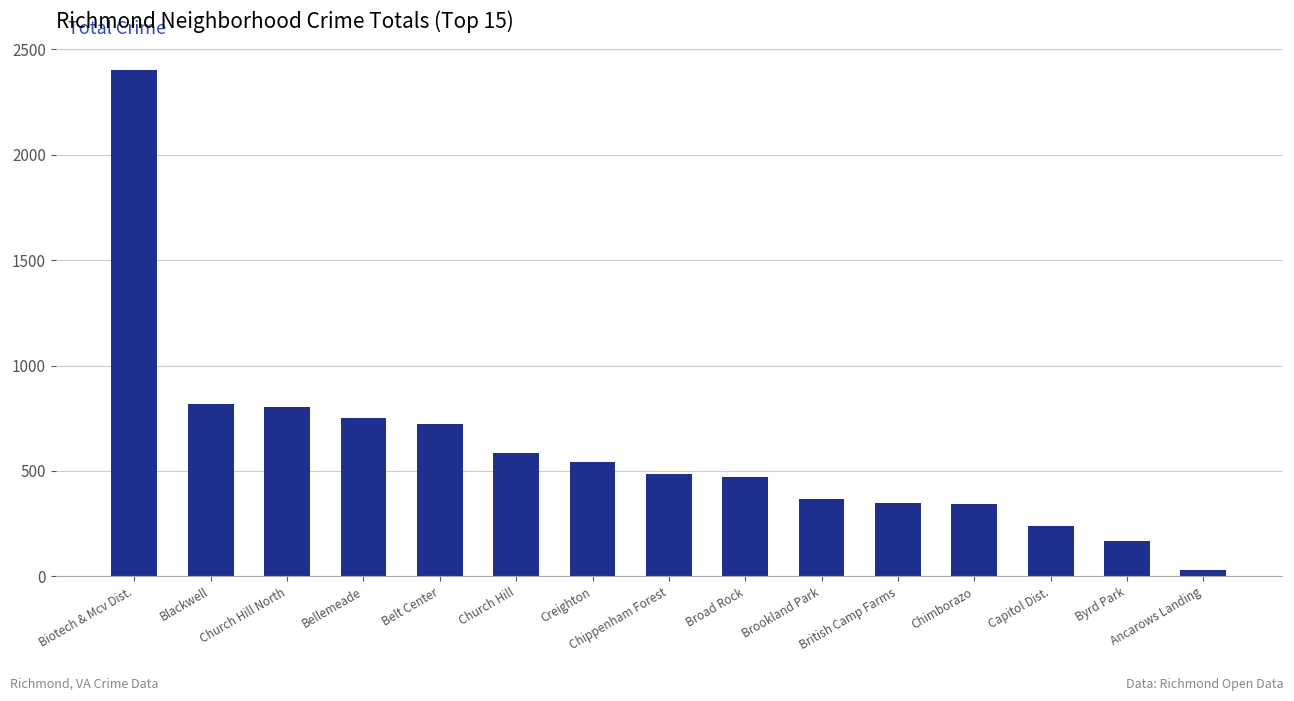

What is the greatest value displayed?

2404